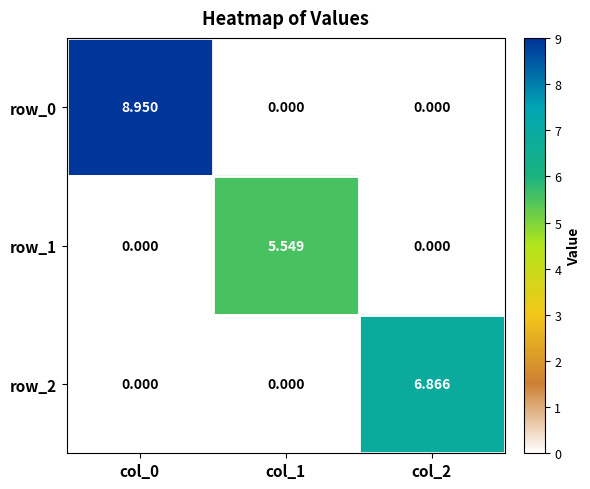

Is the value of row_2 at col_2 greater than the value of row_1 at col_2?

Yes